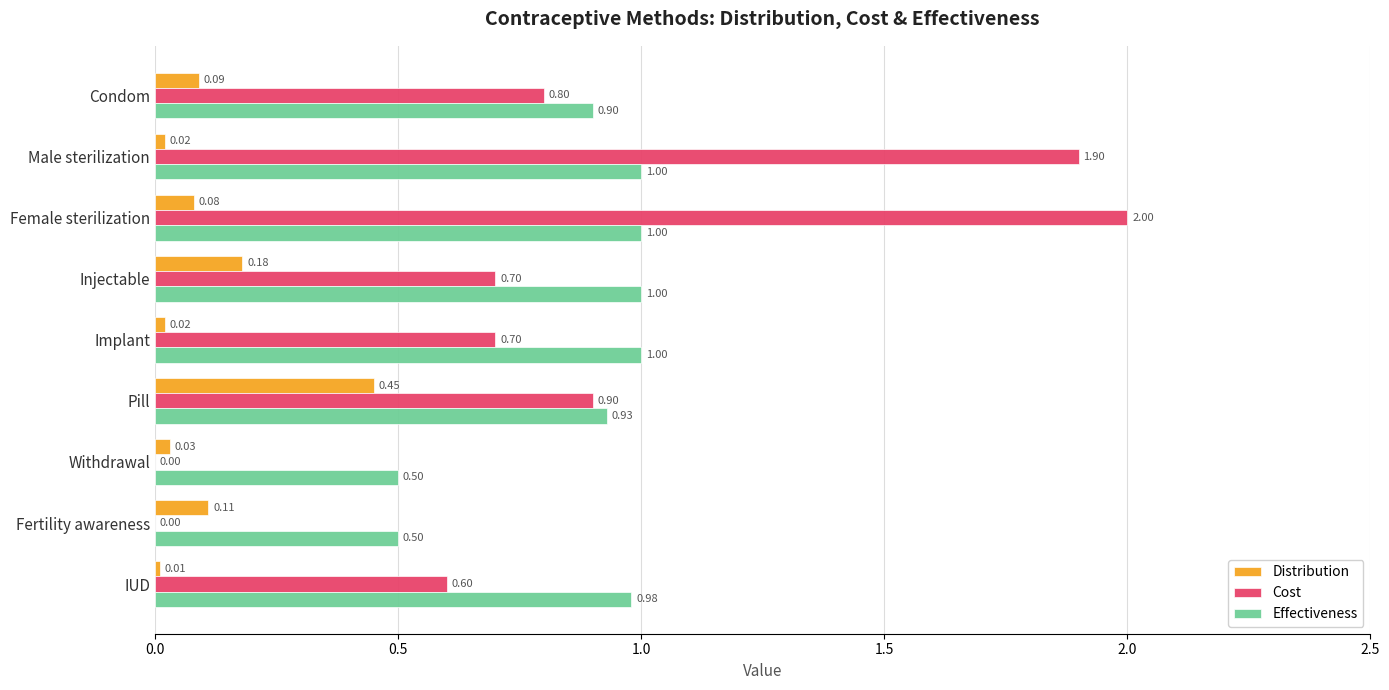

What is the sum of the Cost values at Pill and Injectable?

1.6